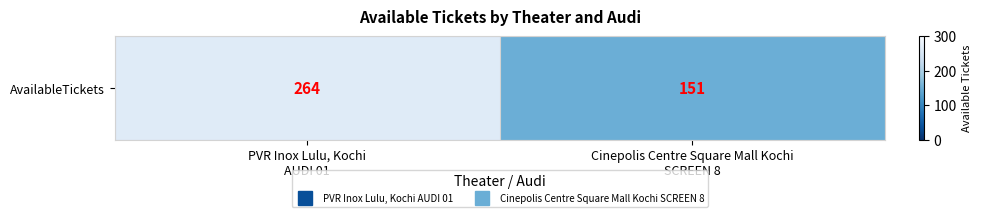

At which category does the chart reach its peak across all series?

PVR Inox Lulu, Kochi
AUDI 01